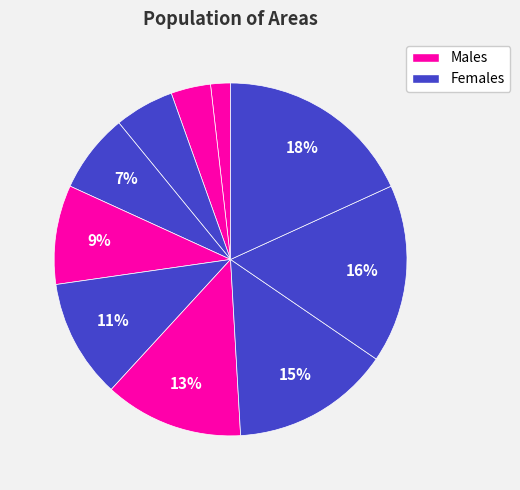

Count the number of slices in the pie.

10